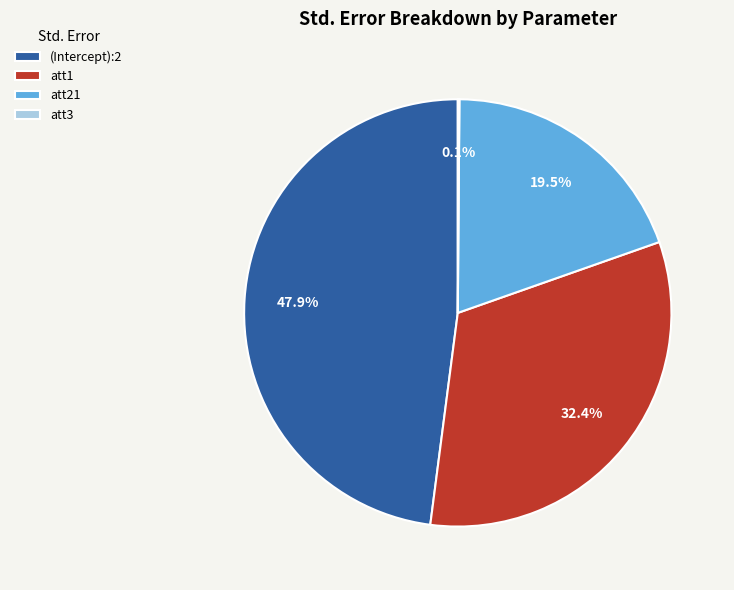

Is there a majority slice in this chart?

No